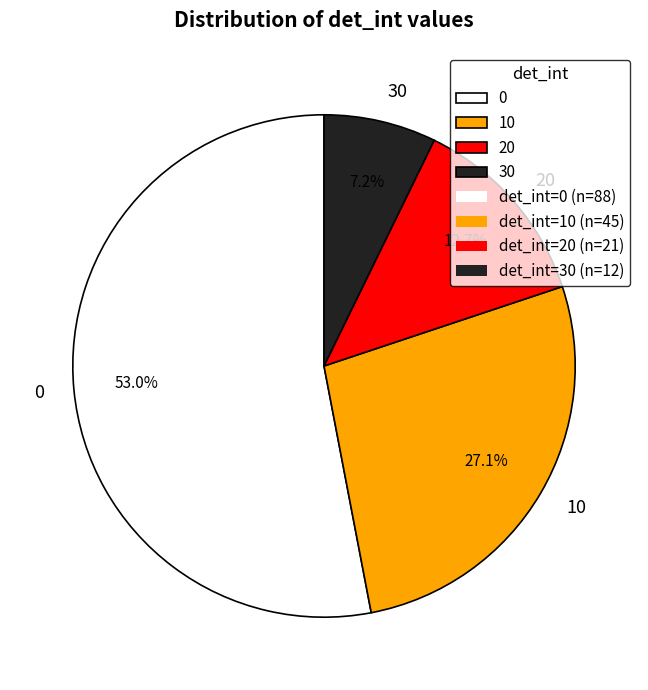

Is there a majority slice in this chart?

Yes